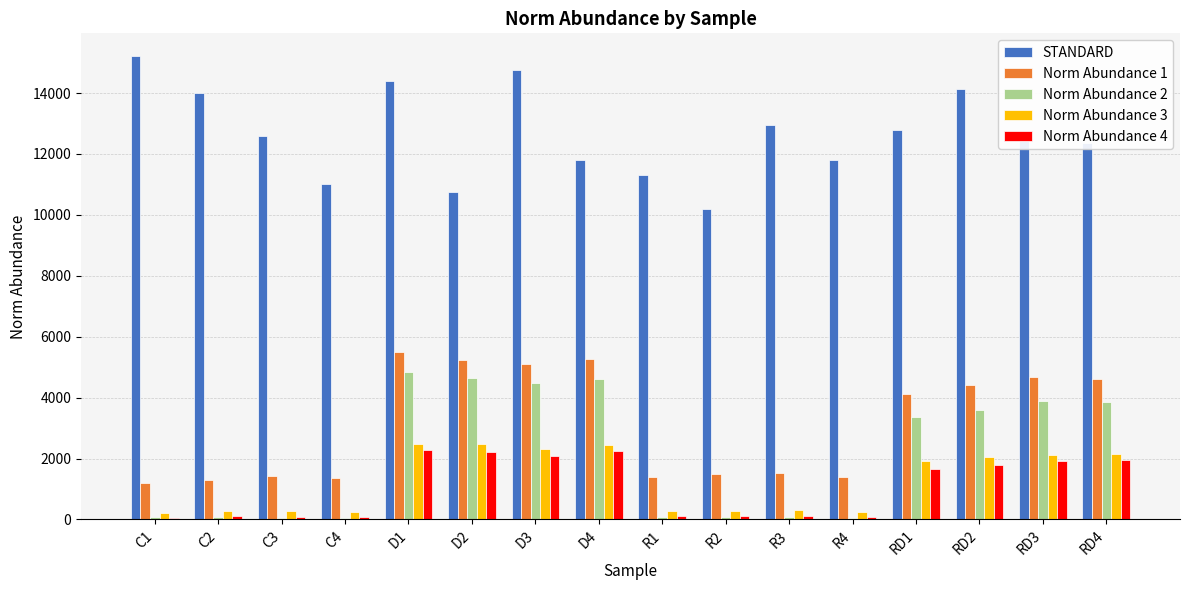

Does the chart contain stacked bars?

No